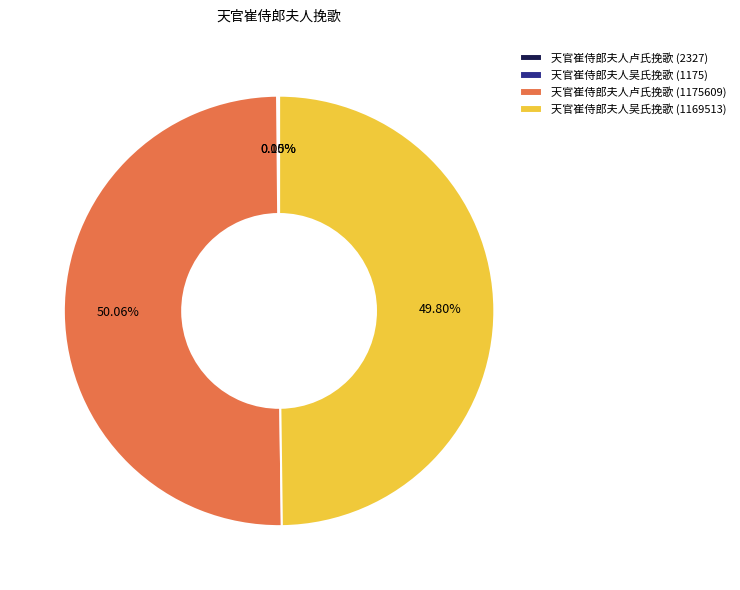

To the nearest percent, what percentage of the pie is 天官崔侍郎夫人吴氏挽歌 (1169513)?

50%